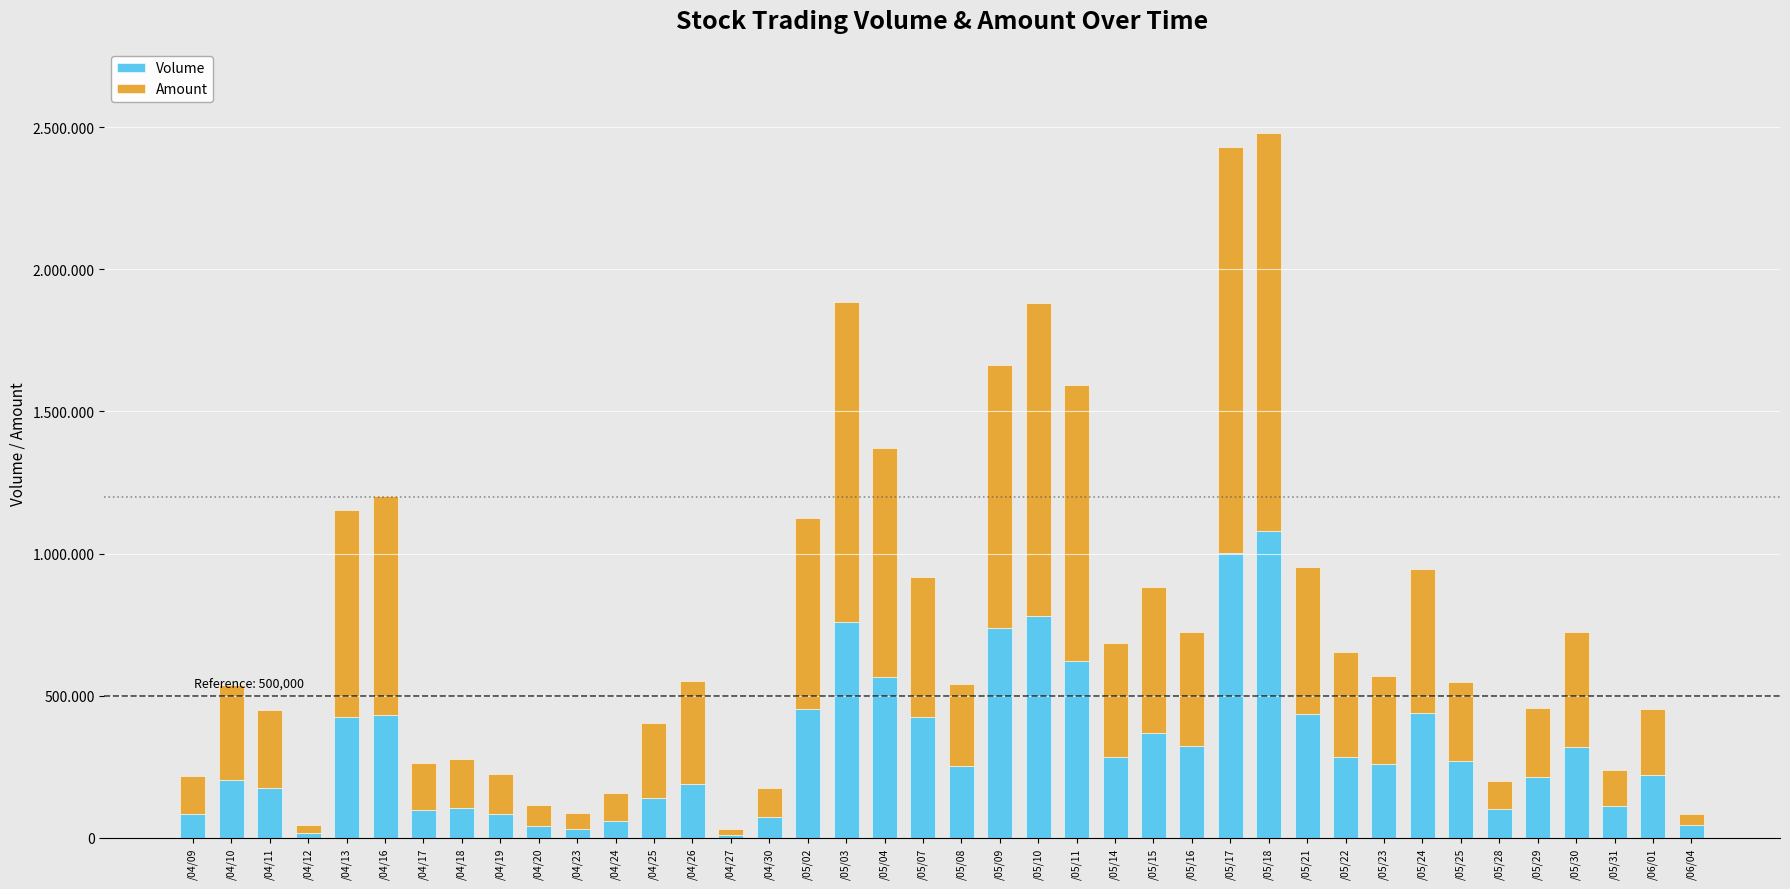

What is the approximate value of Amount at /05/30, to the nearest 100?

406500